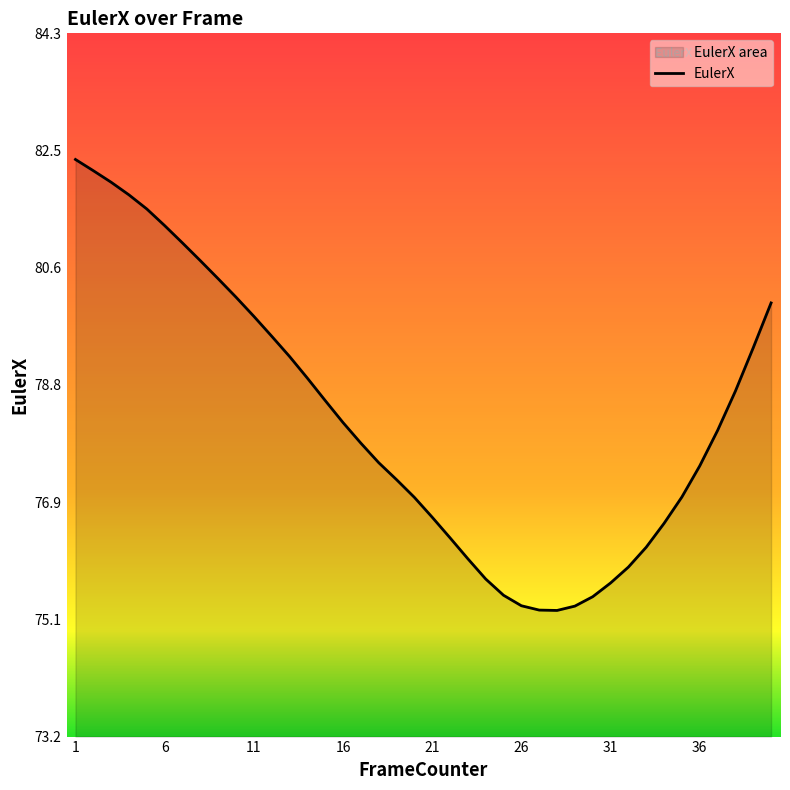

Which category has the highest value across all series?

1